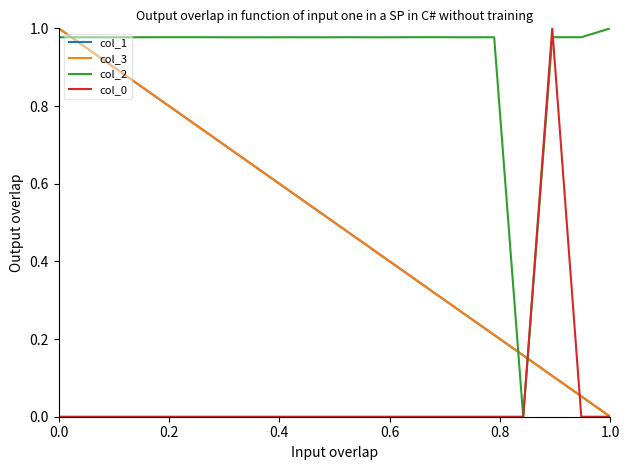

How many intersections are there between col_2 and col_3?

3